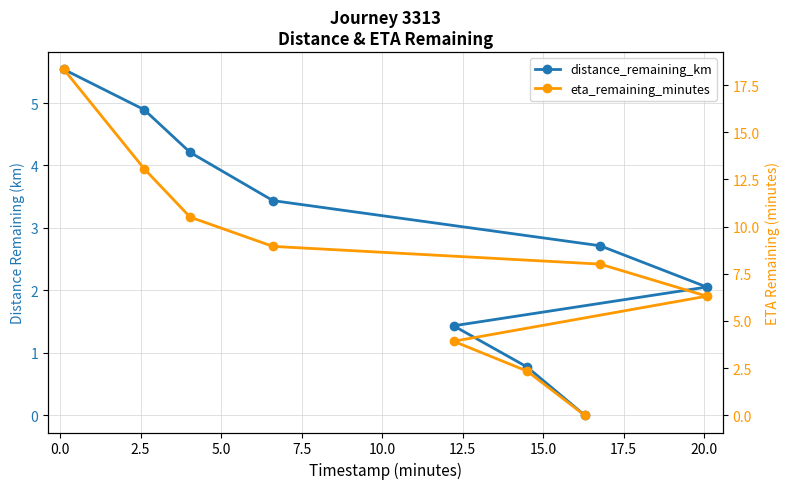

What is the average value of the distance_remaining_km series?

2.8